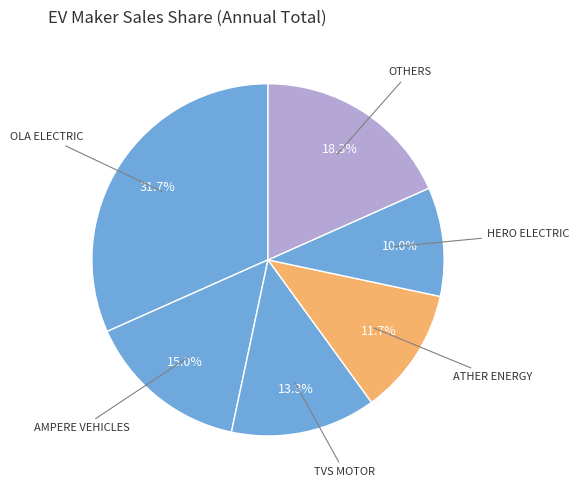

Which category has the biggest portion of the pie?

OLA ELECTRIC